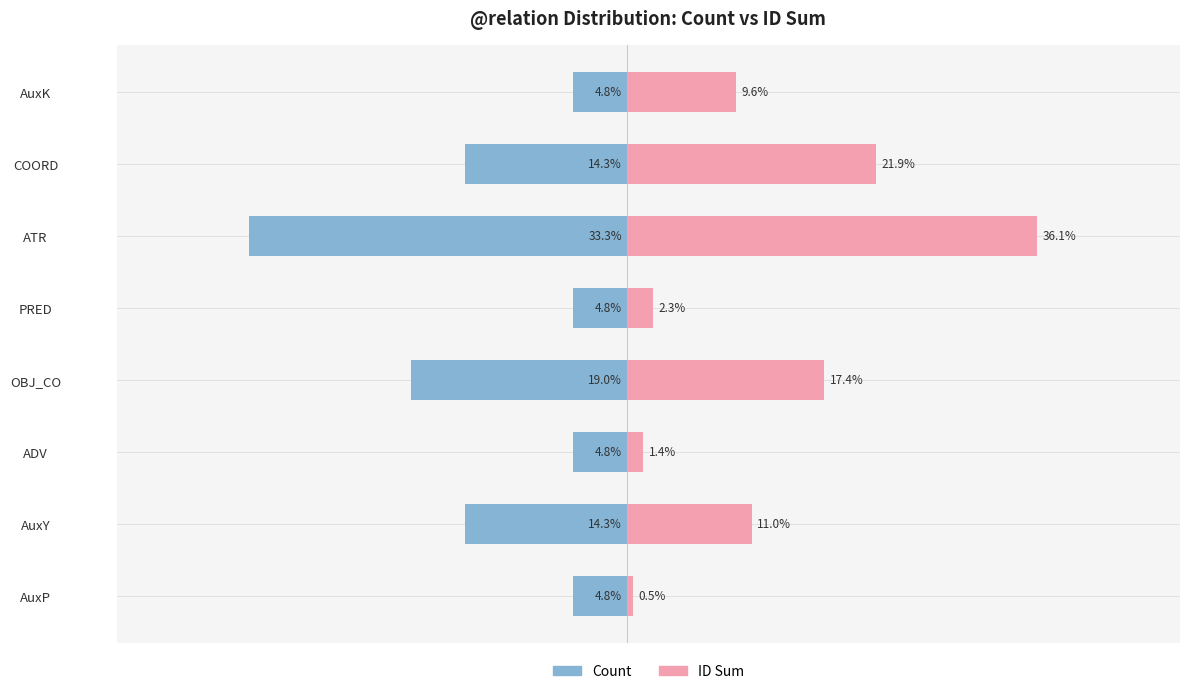

What are all the series names shown in the legend?

Count, ID Sum